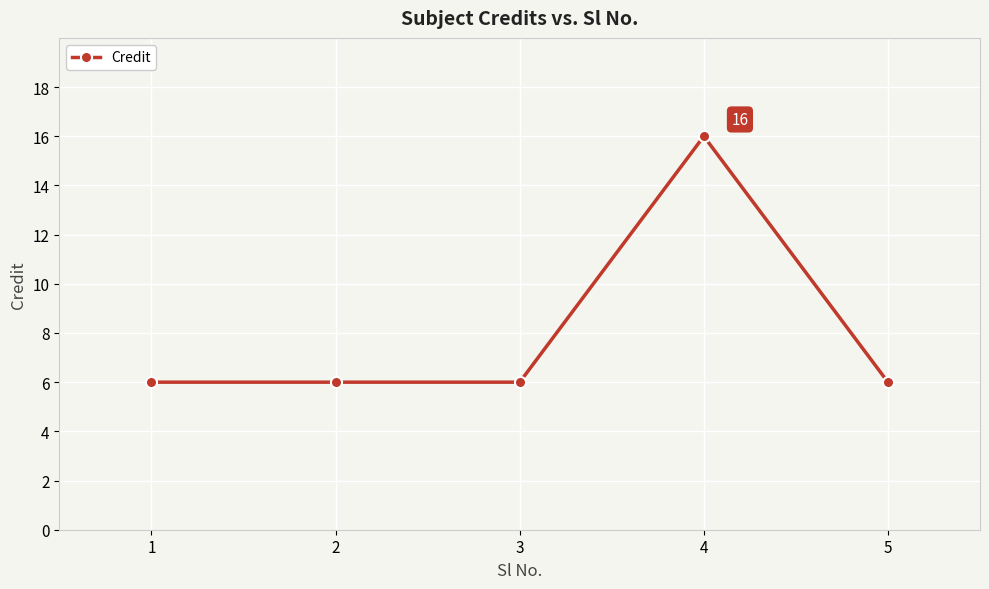

What is the change in value from 4 to 5?

-10